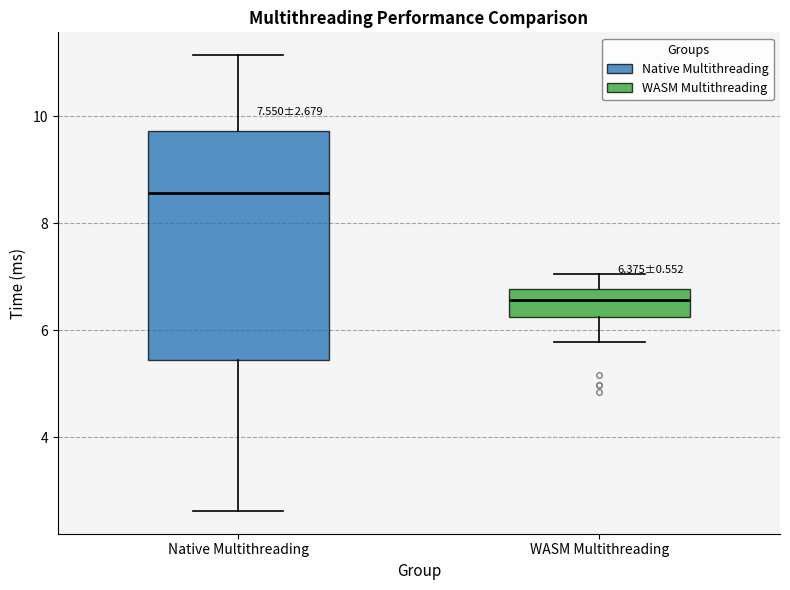

Which box has the lowest median line?

WASM Multithreading